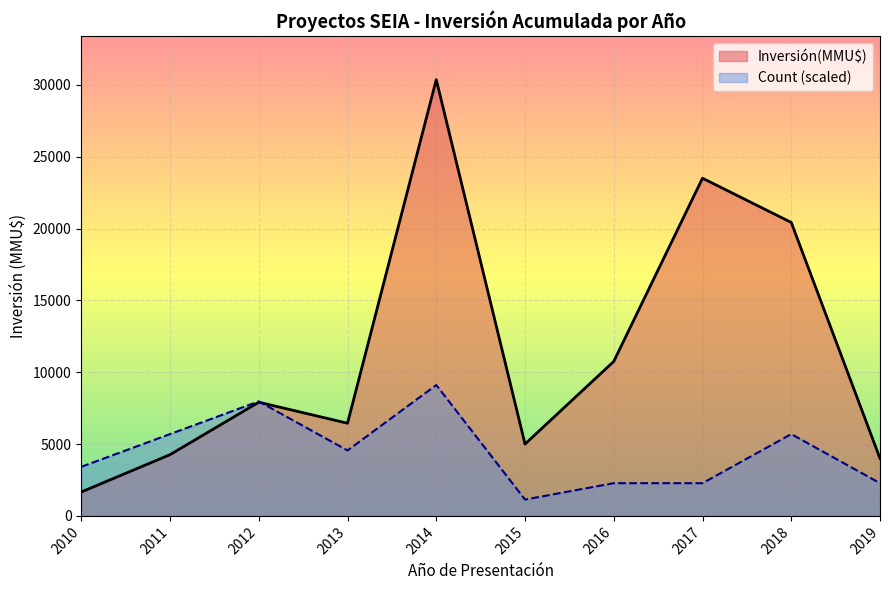

What is the sum of the Inversión(MMU$) values at 2016 and 2018?

31172.0